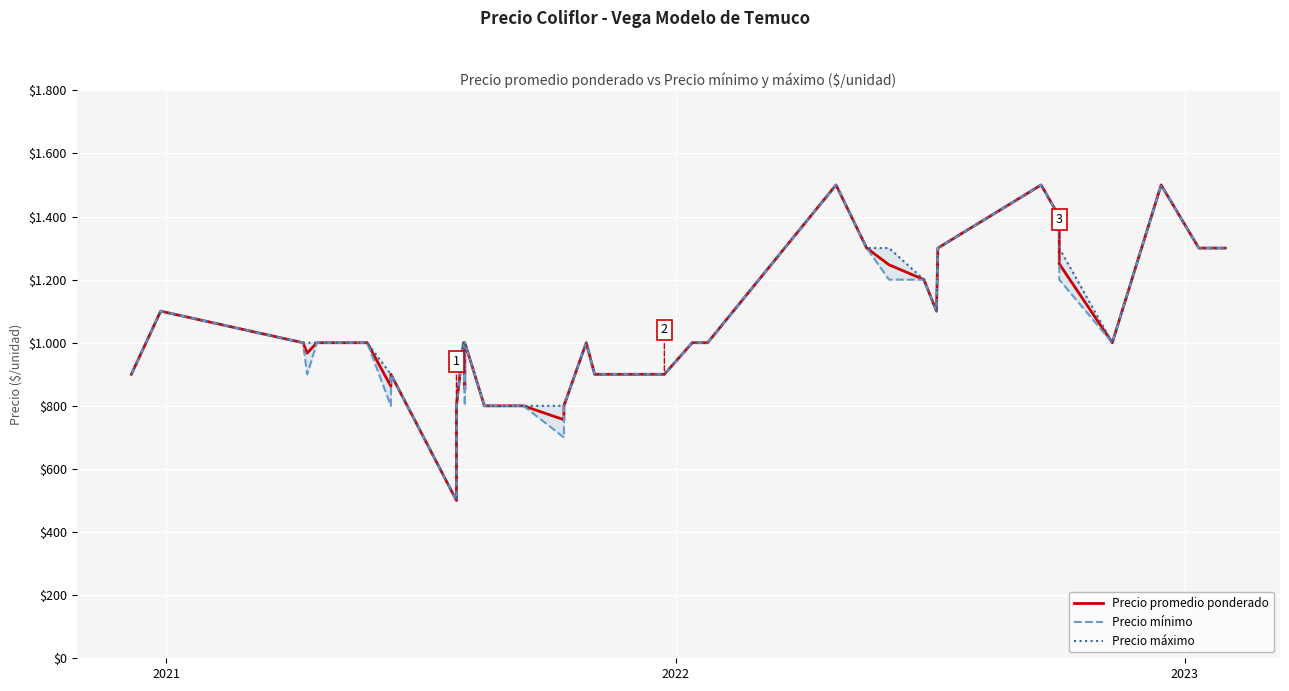

In Precio promedio ponderado, how many points are lower than both neighbors (excluding endpoints)?

7